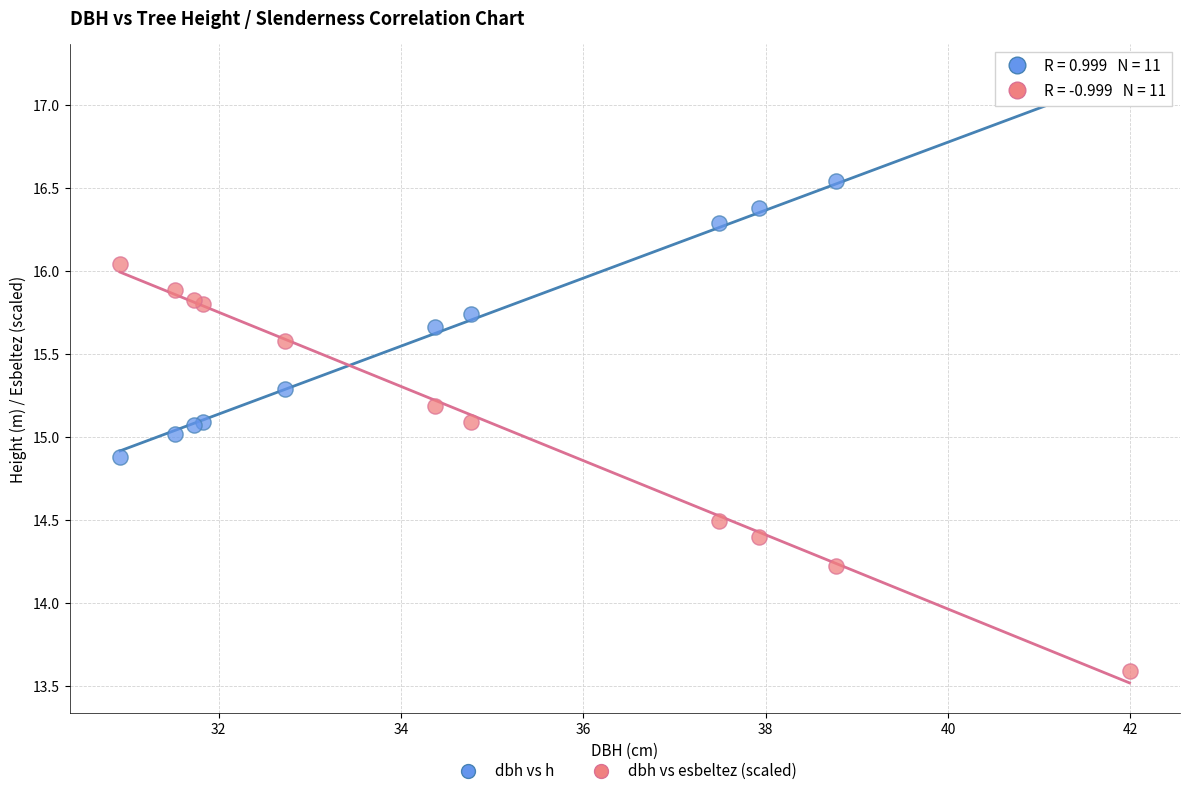

Which series reaches the maximum Y coordinate?

dbh vs h